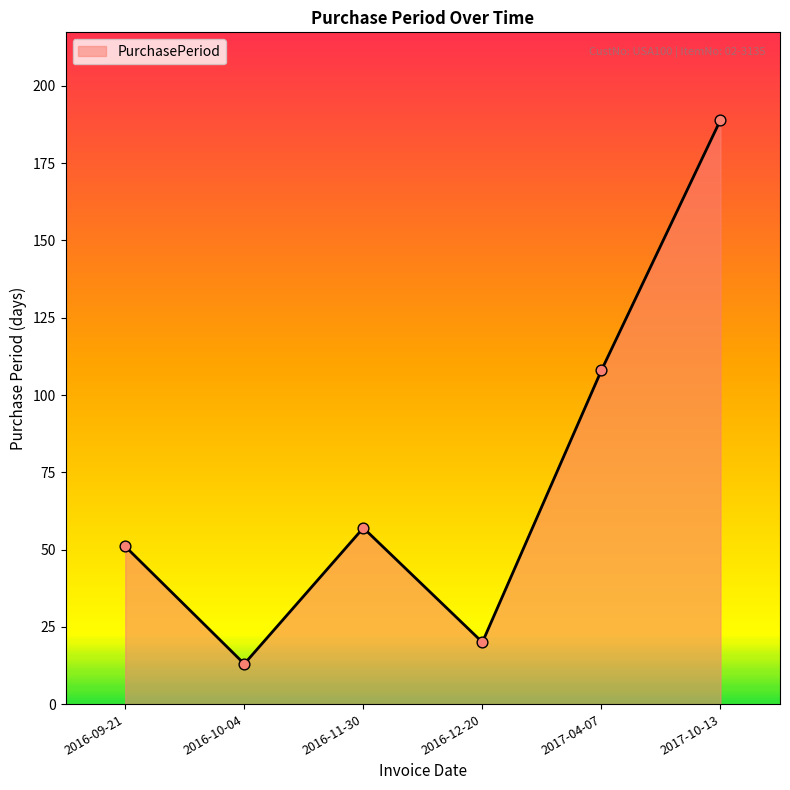

What is the change in value from 2016-10-04 to 2016-12-20?

+7